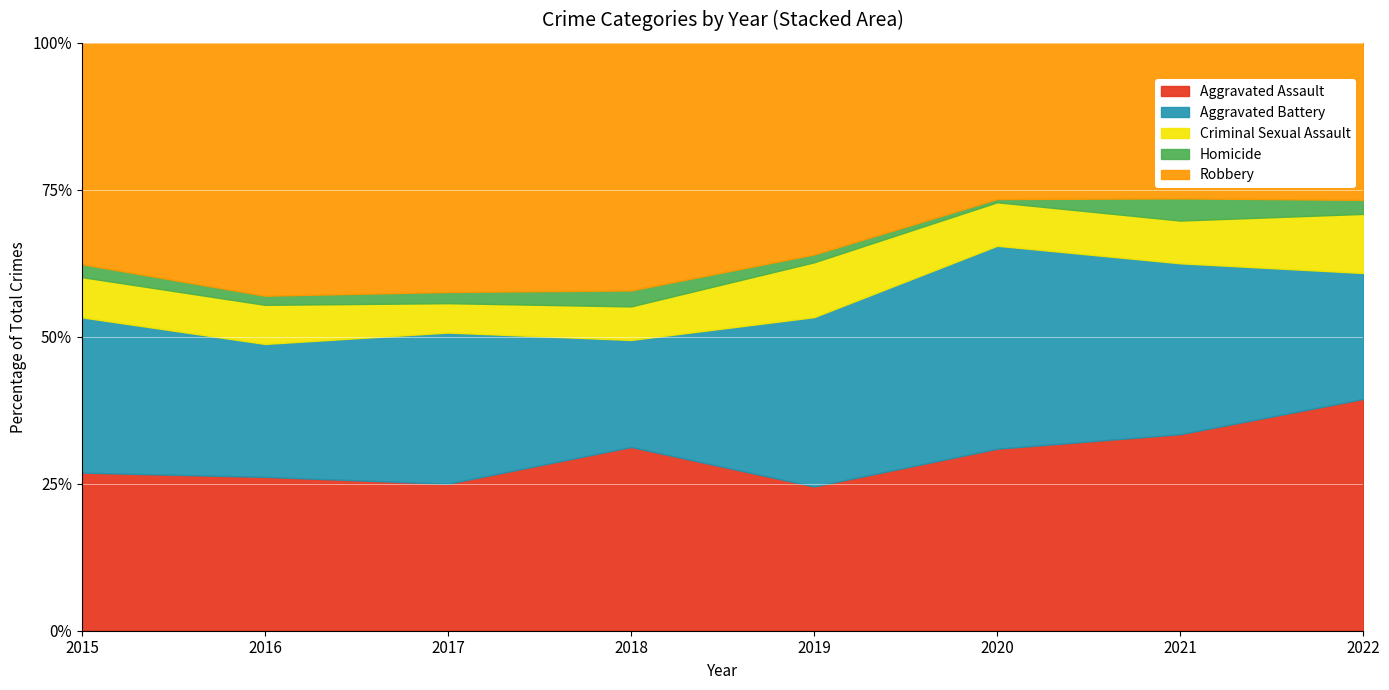

Which series has the largest total across all categories?

Robbery